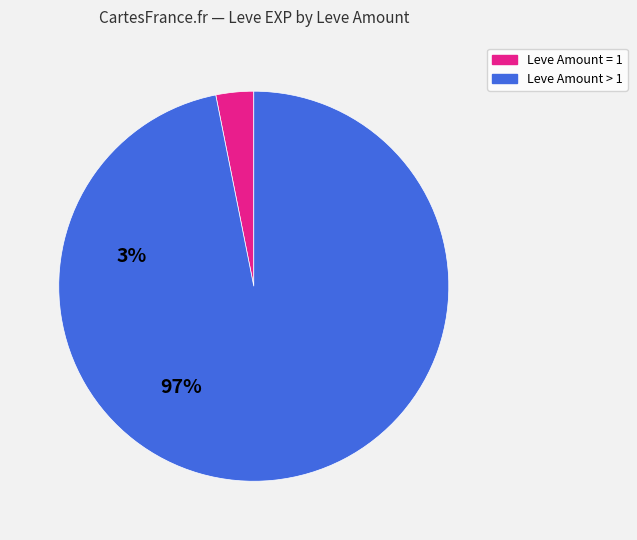

Is there any slice that represents more than half of the pie?

Yes